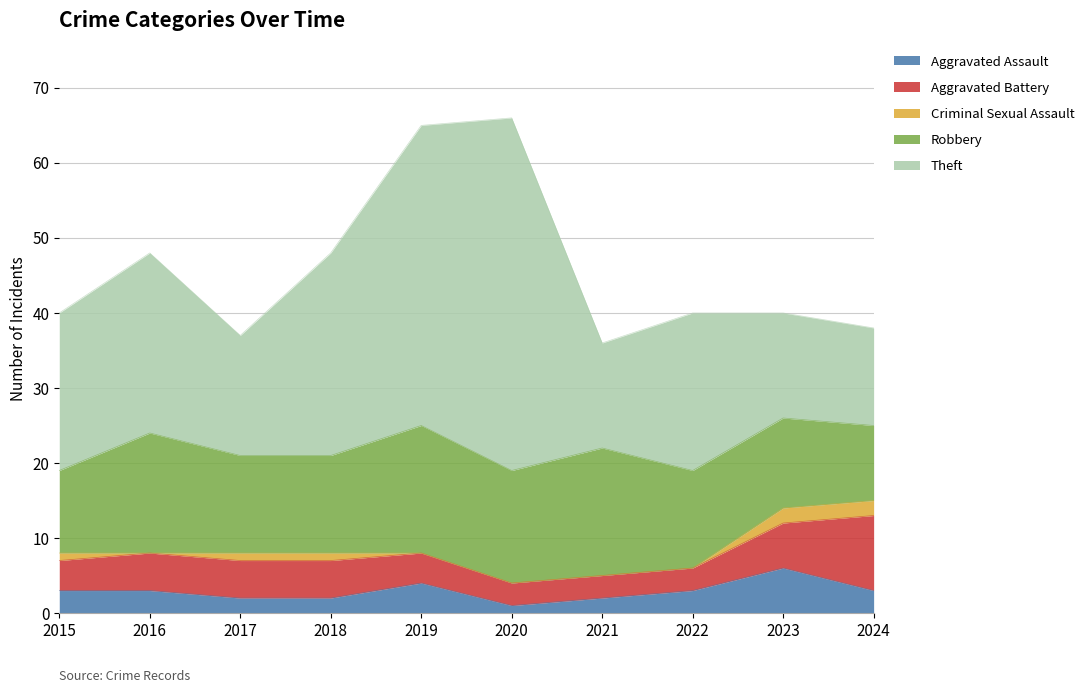

Which series has the widest spread of values?

Theft